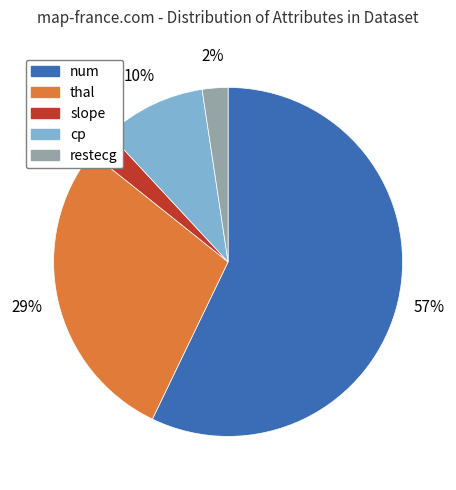

To the nearest percent, what is the difference between the largest and smallest slice percentages?

55%